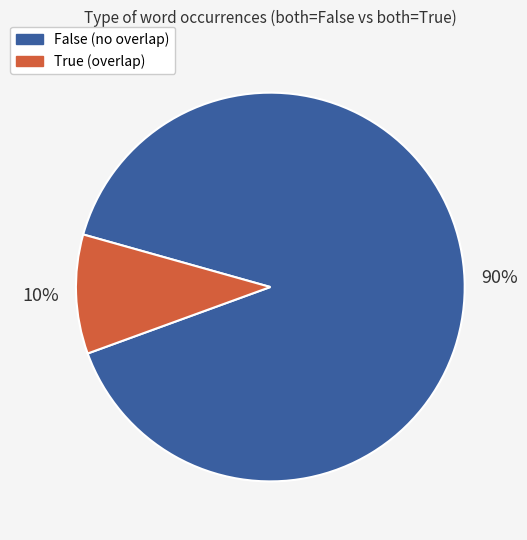

Is there any slice that represents more than half of the pie?

Yes